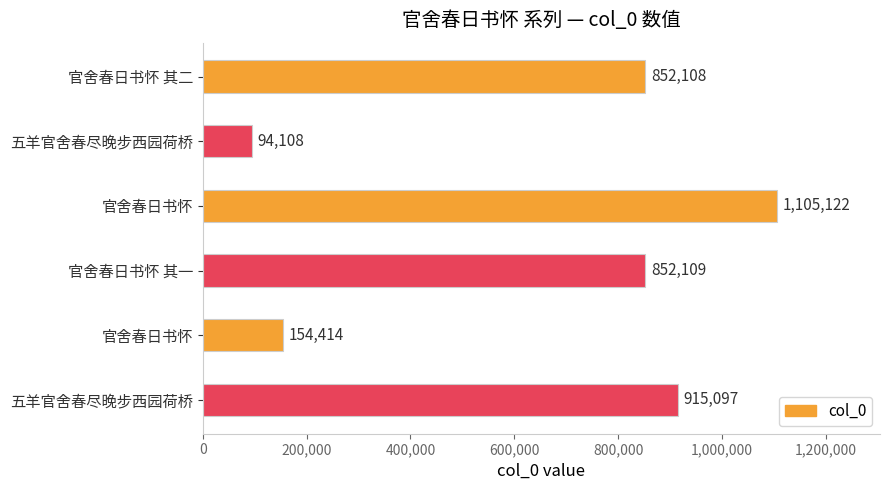

How many values are below 852109?

3